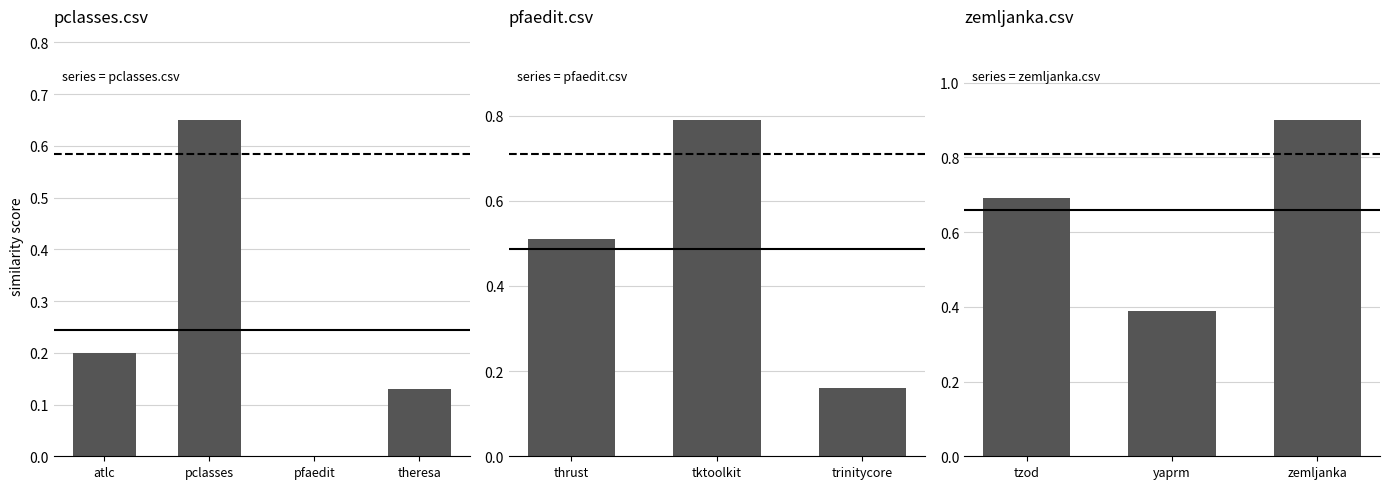

True or false: pfaedit.csv has a value of 0.2 at theresa.csv.

False